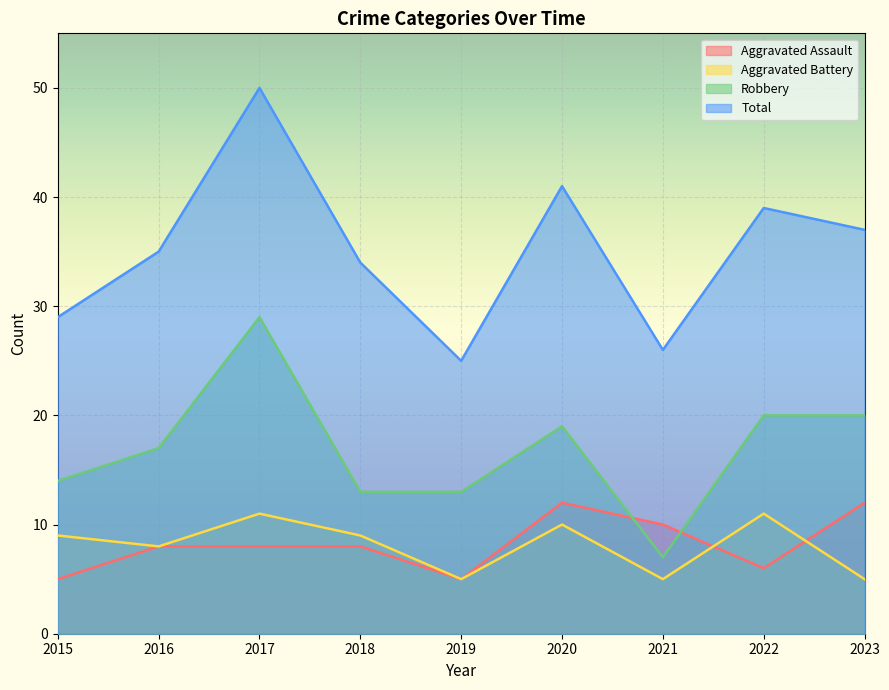

Which series changed the most between 2016 and 2018?

Robbery